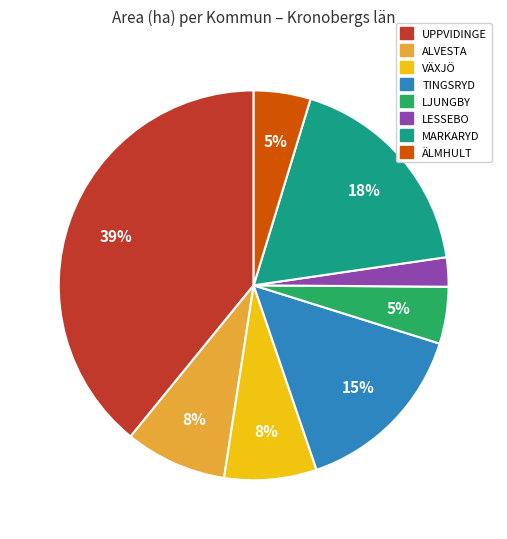

To the nearest percent, what is the average slice percentage?

12%